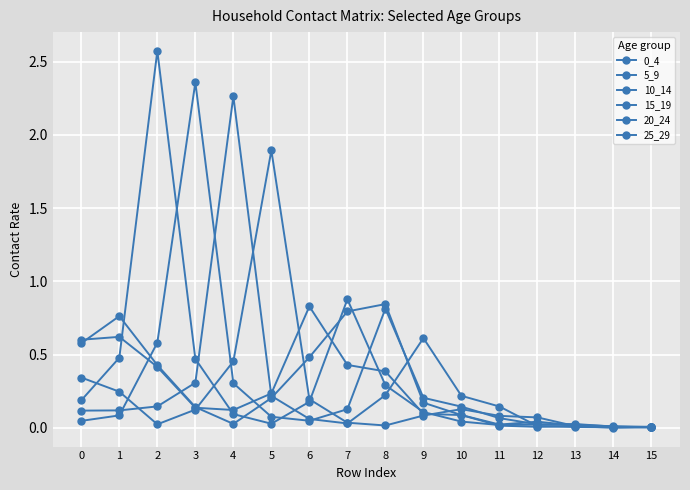

Reading left to right, extract all data points from this chart.

0_4: 0=0.6	1=0.6	2=0.4	3=0.1	4=0.1	5=0.2	6=0.8	7=0.4	8=0.4	9=0.1	10=0.1	11=0.0	12=0.0	13=0.0	14=0.0	15=0.0
5_9: 0=0.6	1=0.8	2=0.4	3=0.1	4=0.0	5=0.2	6=0.5	7=0.8	8=0.8	9=0.2	10=0.1	11=0.0	12=0.0	13=0.0	14=0.0	15=0.0
10_14: 0=0.2	1=0.5	2=2.6	3=0.5	4=0.1	5=0.0	6=0.2	7=0.9	8=0.3	9=0.1	10=0.0	11=0.0	12=0.0	13=0.0	14=0.0	15=0.0
15_19: 0=0.0	1=0.1	2=0.6	3=2.4	4=0.3	5=0.1	6=0.0	7=0.1	8=0.8	9=0.2	10=0.1	11=0.1	12=0.0	13=0.0	14=0.0	15=0.0
20_24: 0=0.1	1=0.1	2=0.1	3=0.3	4=2.3	5=0.2	6=0.1	7=0.0	8=0.2	9=0.6	10=0.2	11=0.1	12=0.0	13=0.0	14=0.0	15=0.0
25_29: 0=0.3	1=0.2	2=0.0	3=0.1	4=0.5	5=1.9	6=0.2	7=0.0	8=0.0	9=0.1	10=0.1	11=0.1	12=0.1	13=0.0	14=0.0	15=0.0